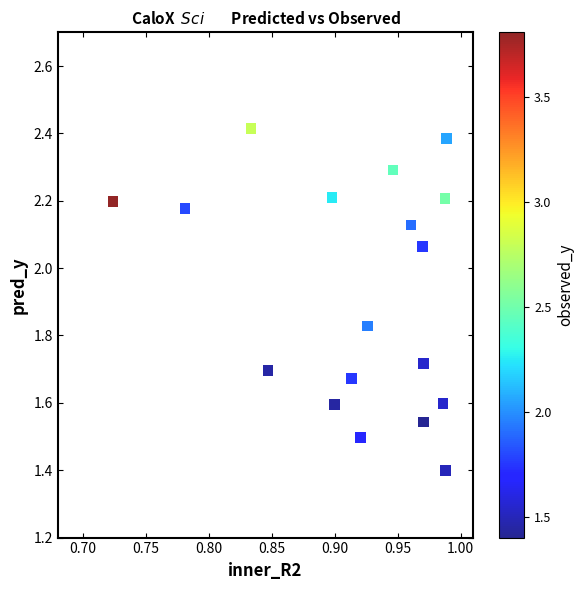

What Y value in the scatter plot is closest to 1?

1.4